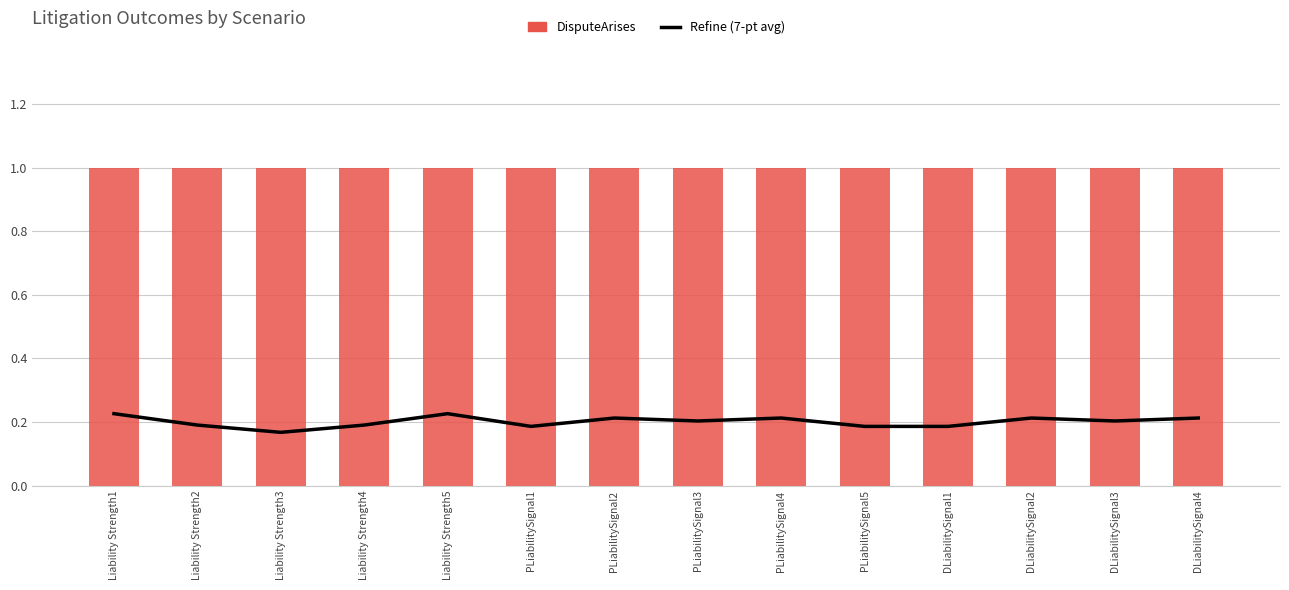

Reading right to left, list all the values displayed in this chart.

Refine (moving avg): 0.2	0.2	0.2	0.2	0.2	0.2	0.2	0.2	0.2	0.2	0.2	0.2	0.2	0.2
DisputeArises: 1.0	1.0	1.0	1.0	1.0	1.0	1.0	1.0	1.0	1.0	1.0	1.0	1.0	1.0